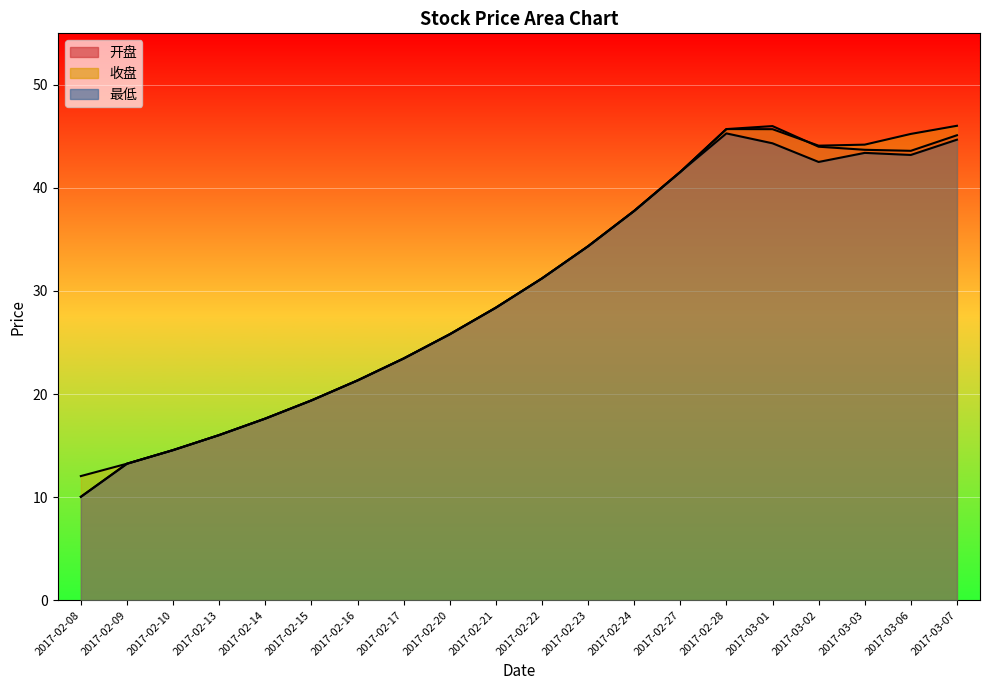

At which category does 开盘 reach its first local peak?

2017-03-01